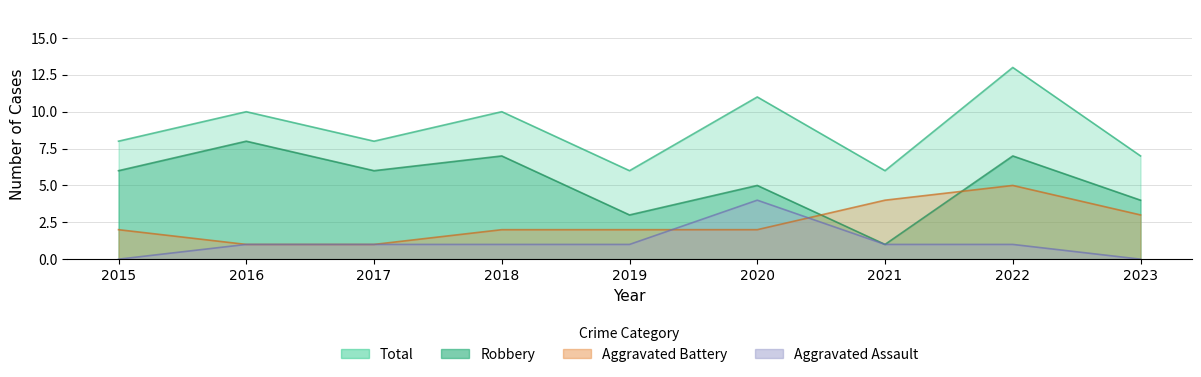

Which series has the widest spread of values?

Robbery